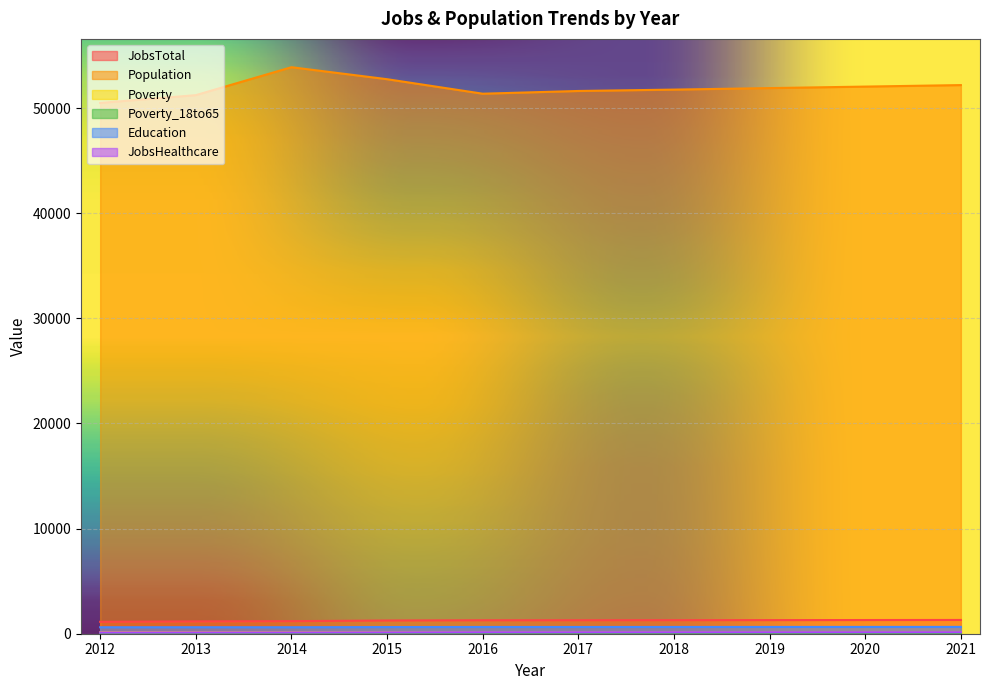

What is the total value across all series at 2021?

54476